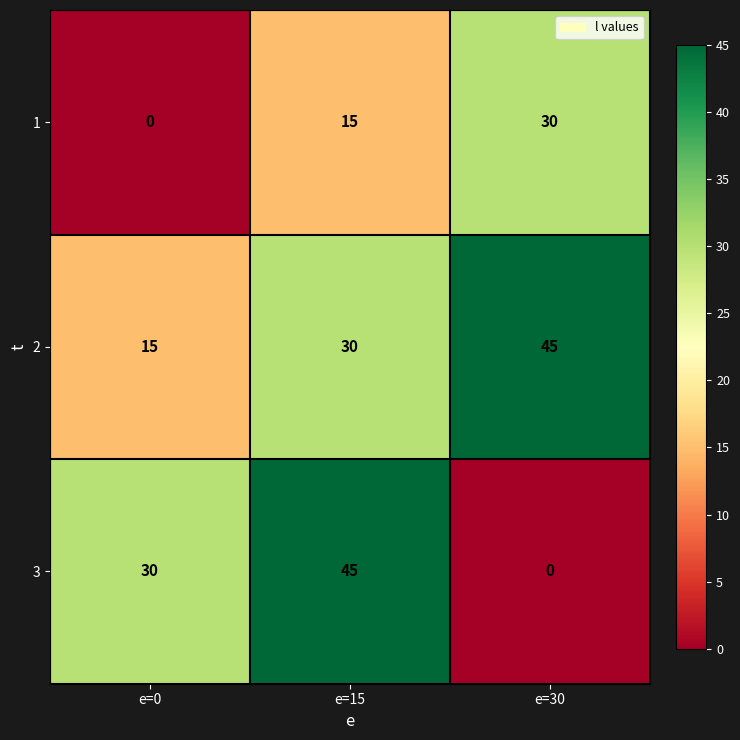

Reading right to left, list all the values displayed in this chart.

1: e=30=30	e=15=15	e=0=0
2: e=30=45	e=15=30	e=0=15
3: e=30=0	e=15=45	e=0=30